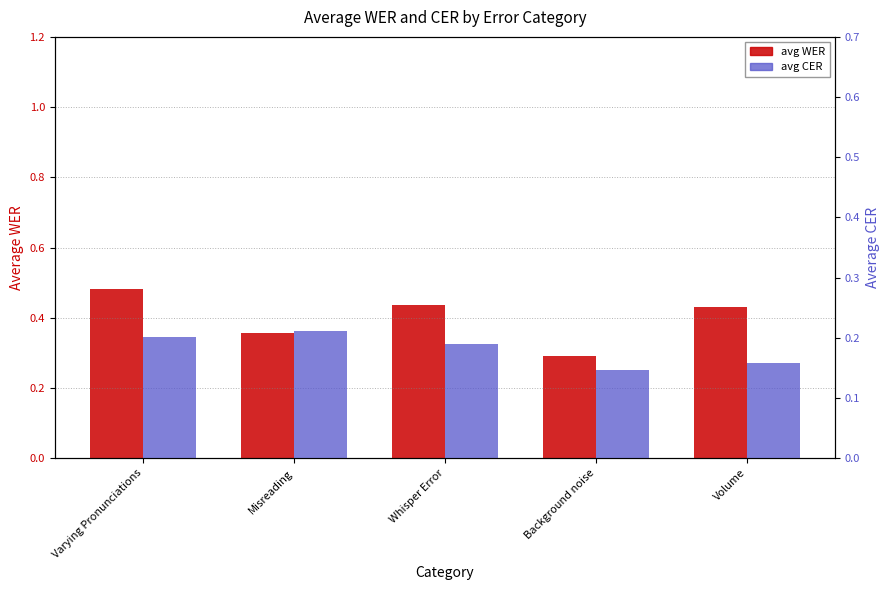

What are all the series names shown in the legend?

avg_wer, avg_cer